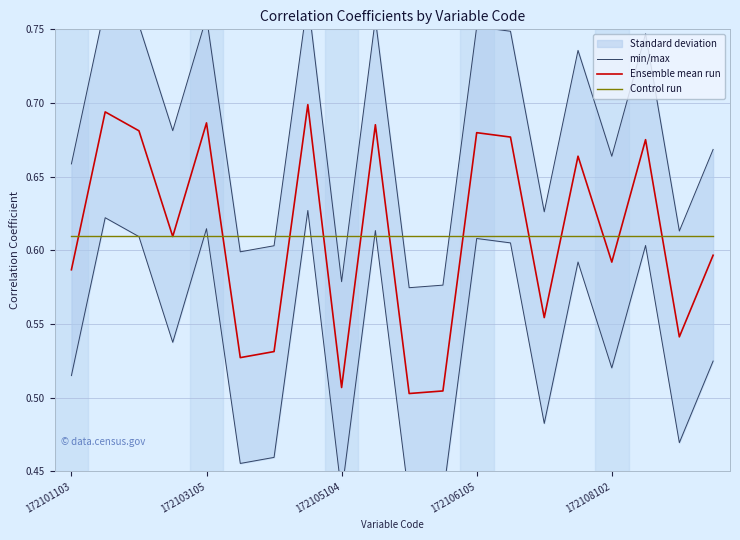

Between 172105104 and 19, which series saw the biggest shift?

min/max